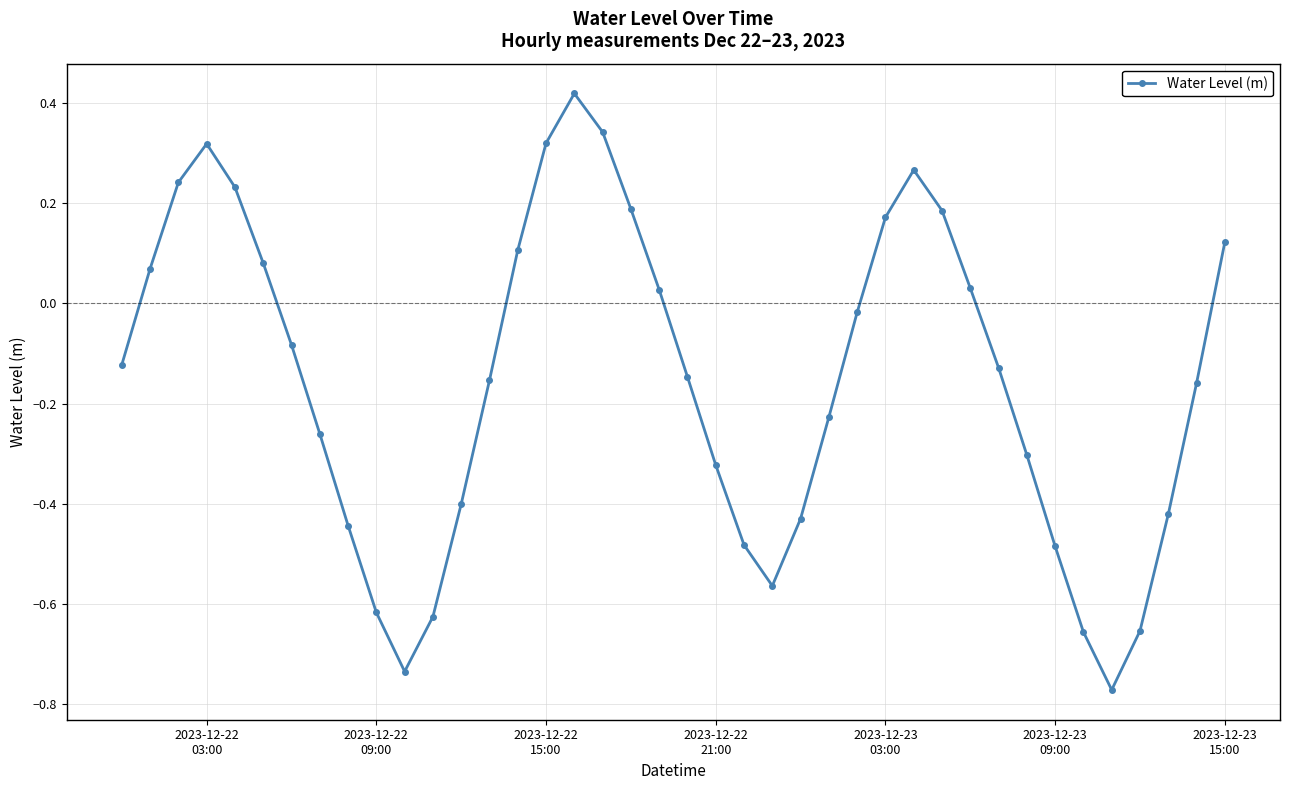

How many points are lower than both their immediate neighbors (excluding endpoints)?

3